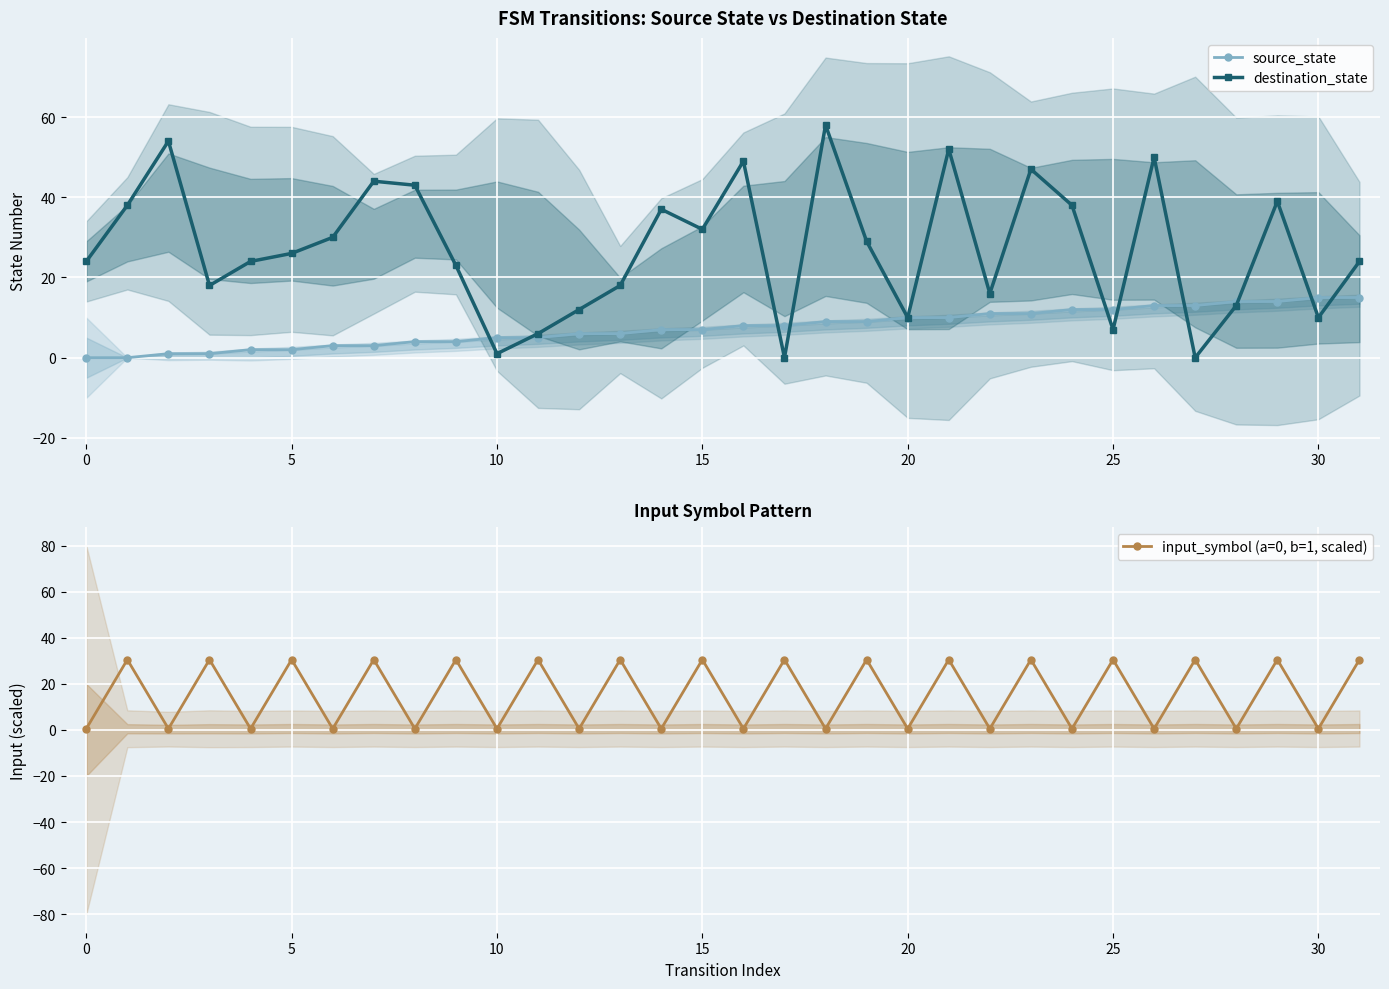

What is the sum of the source_state values at 27 and 24?

25.0